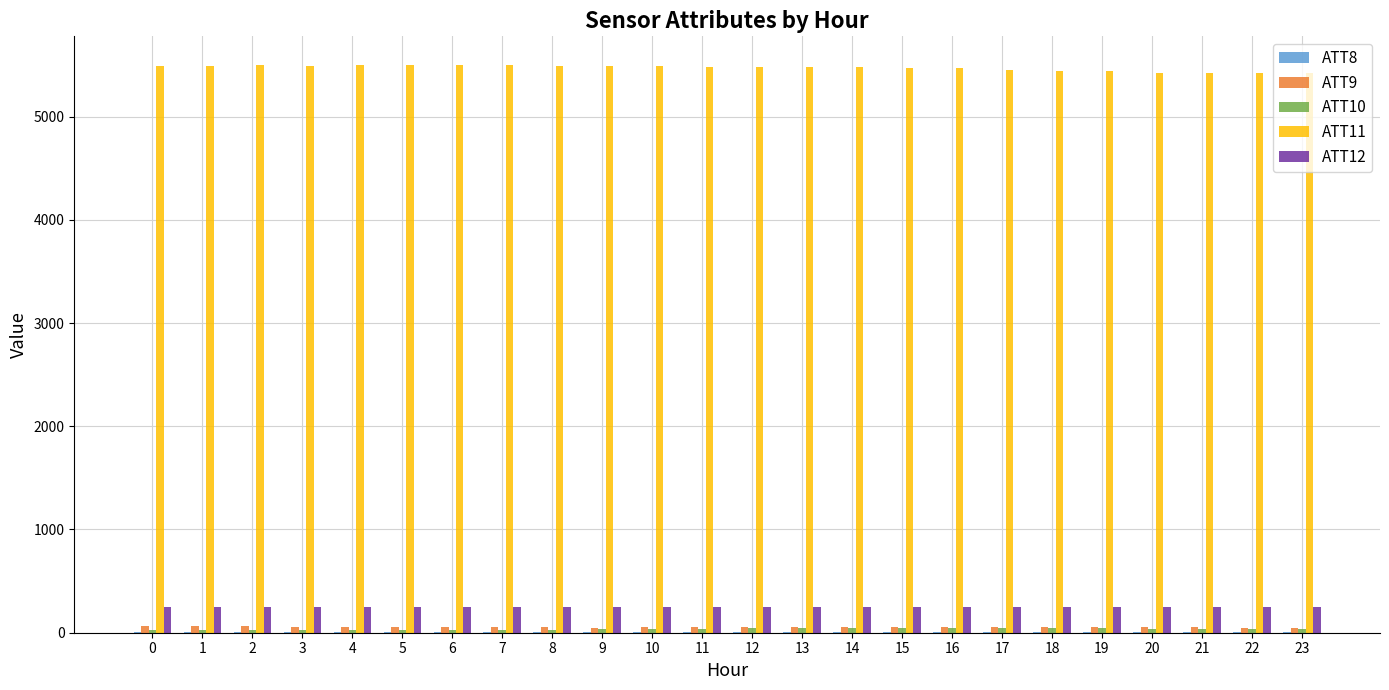

Which series has the largest total across all categories?

ATT11